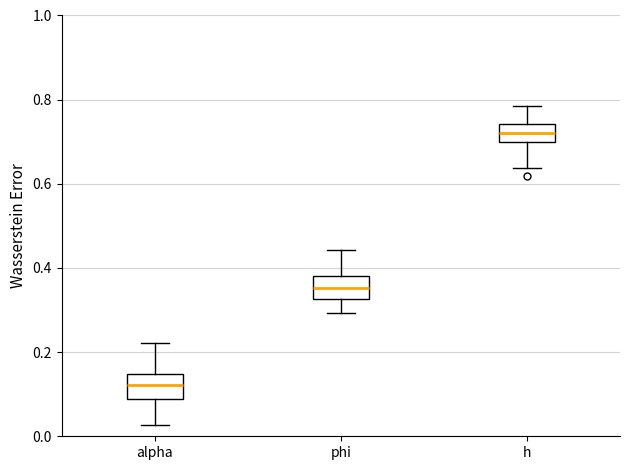

Which box has the highest median line?

h